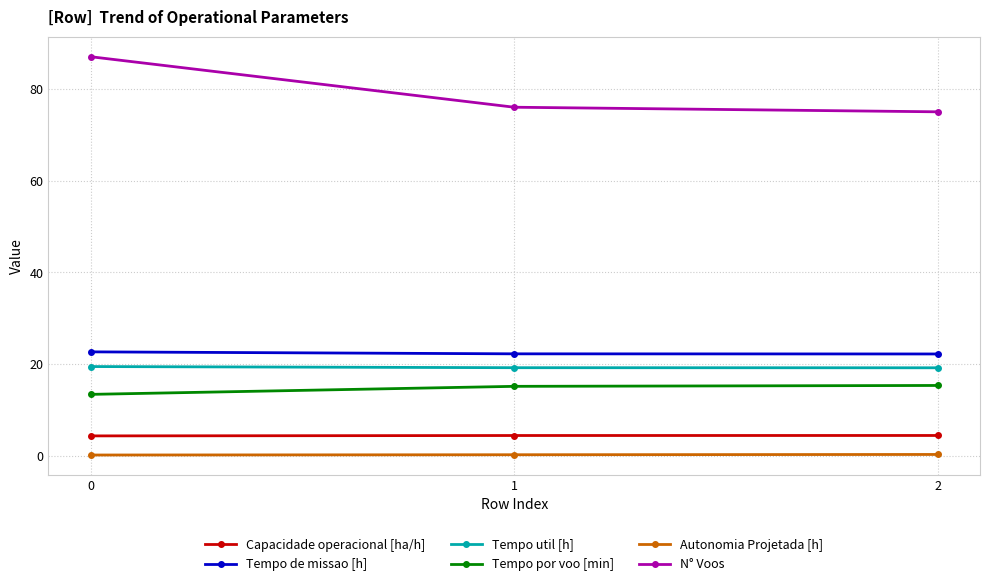

What is the sum of the Tempo de missao [h] values at 0 and 1?

45.0